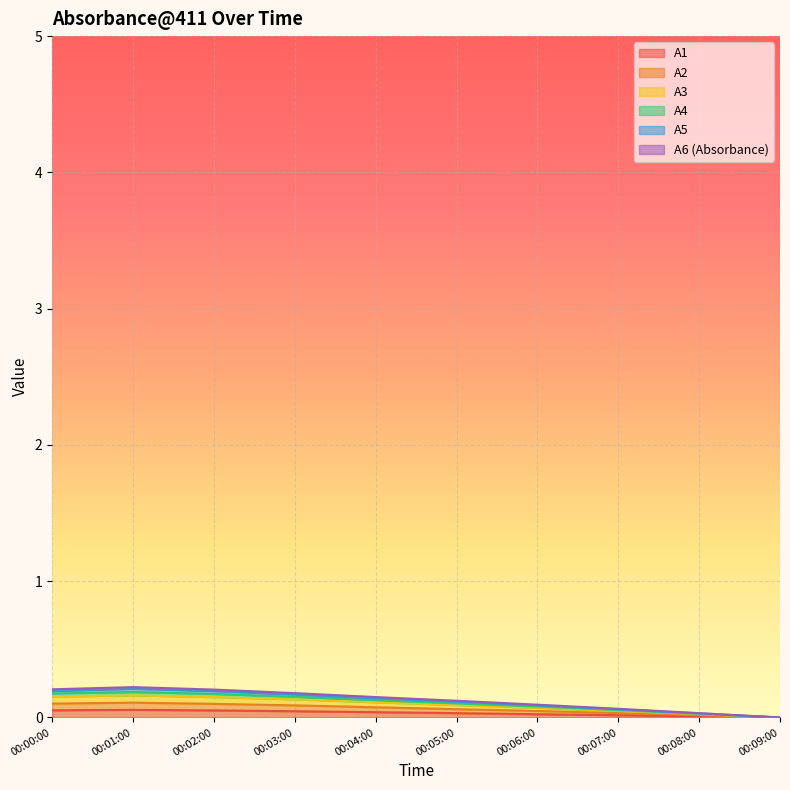

What is the average value of the A2 series?

0.1